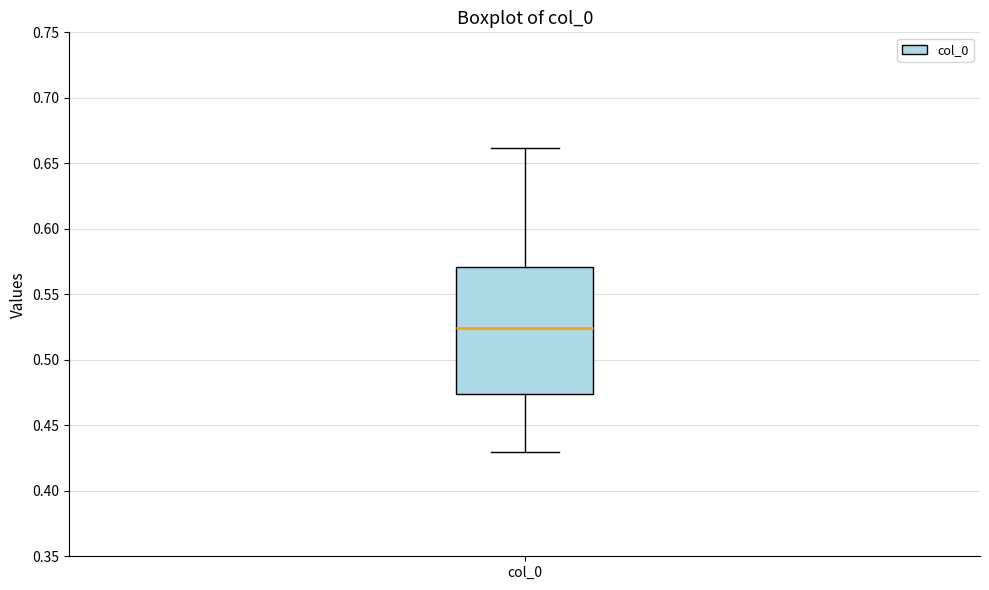

Where does the lower whisker of the box for col_0 end on the y-axis? The values are not printed on the chart, so give them approximately, as read against the axis.

0.430